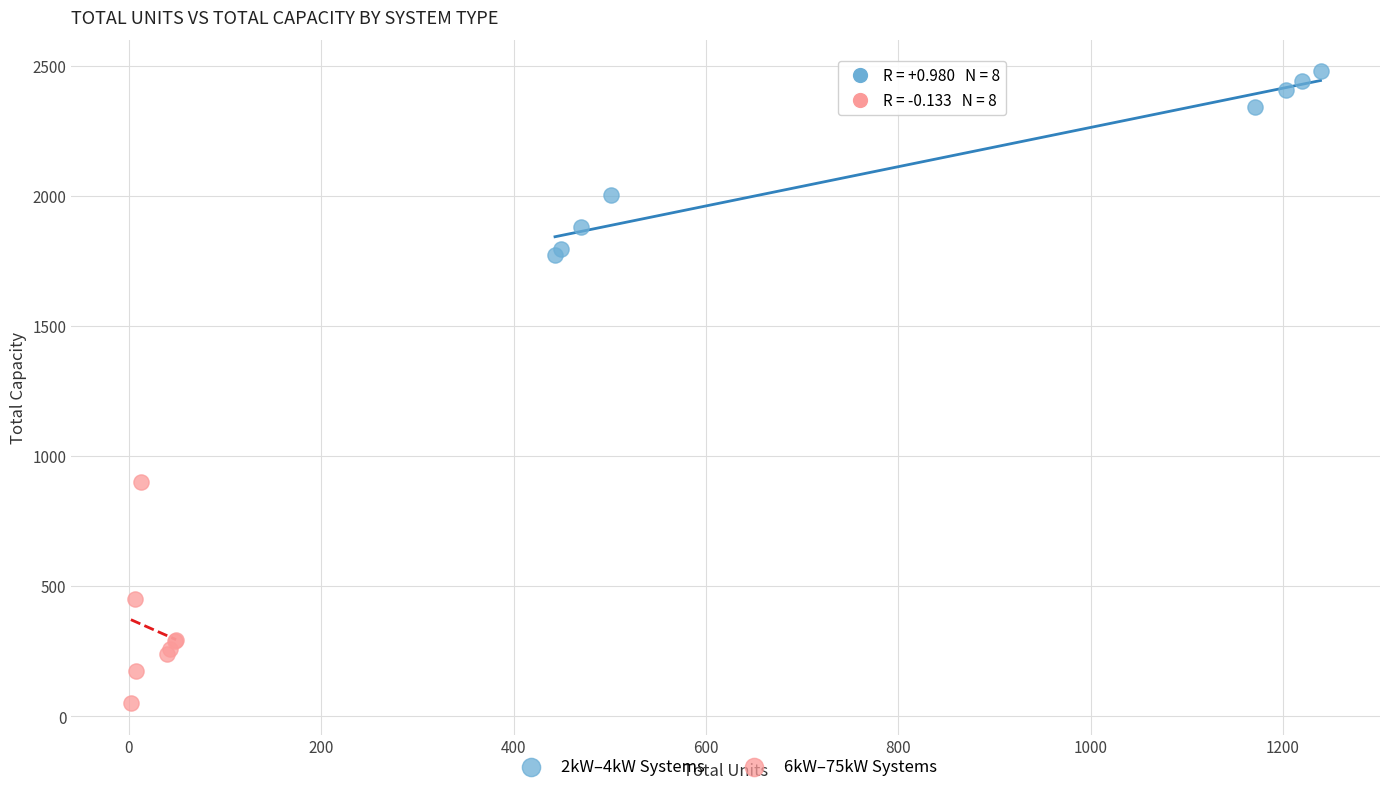

Which series reaches the maximum Y coordinate?

2kW–4kW Systems